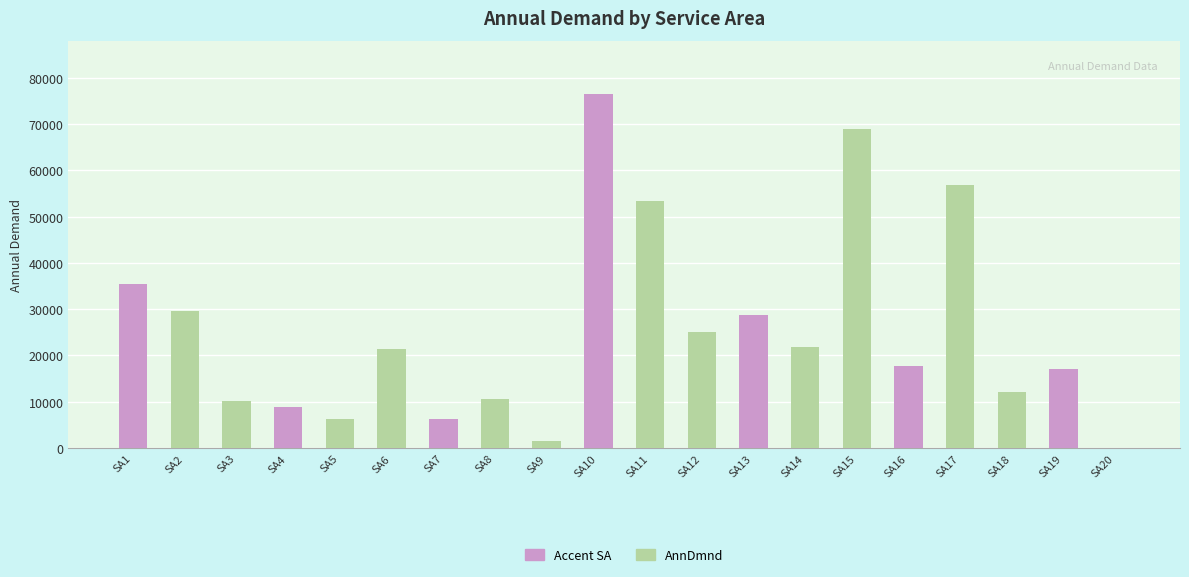

Between SA11 and SA12, which is larger?

SA11